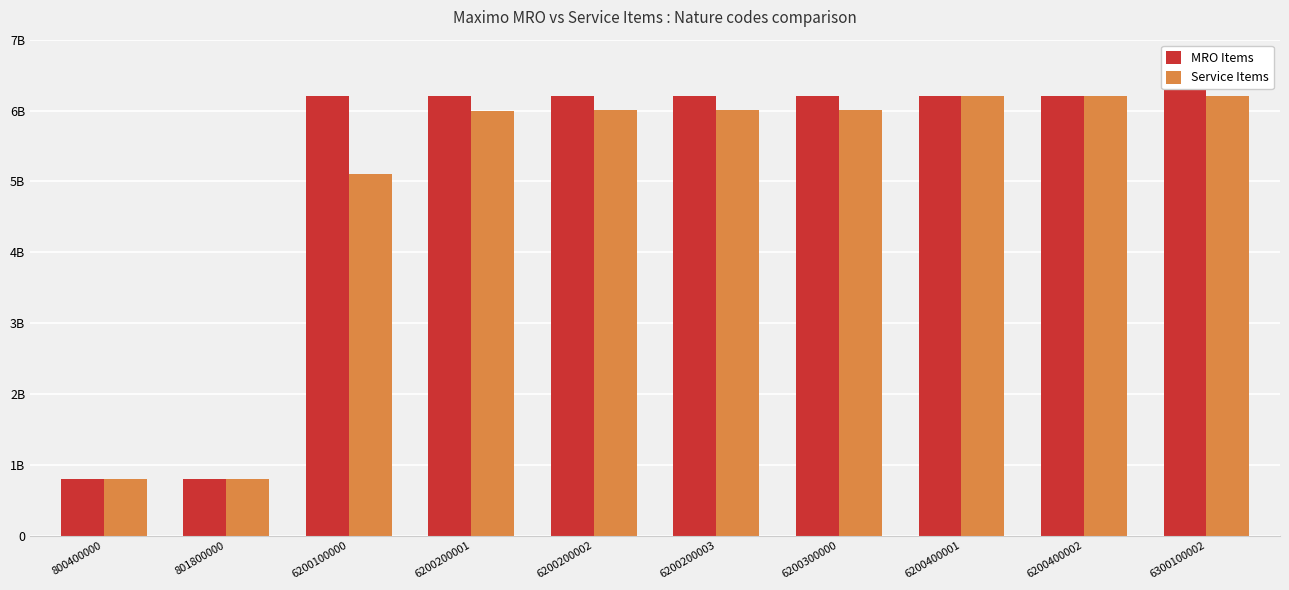

Read the MRO Items value at 6200200003, to the nearest 10.

6200200000